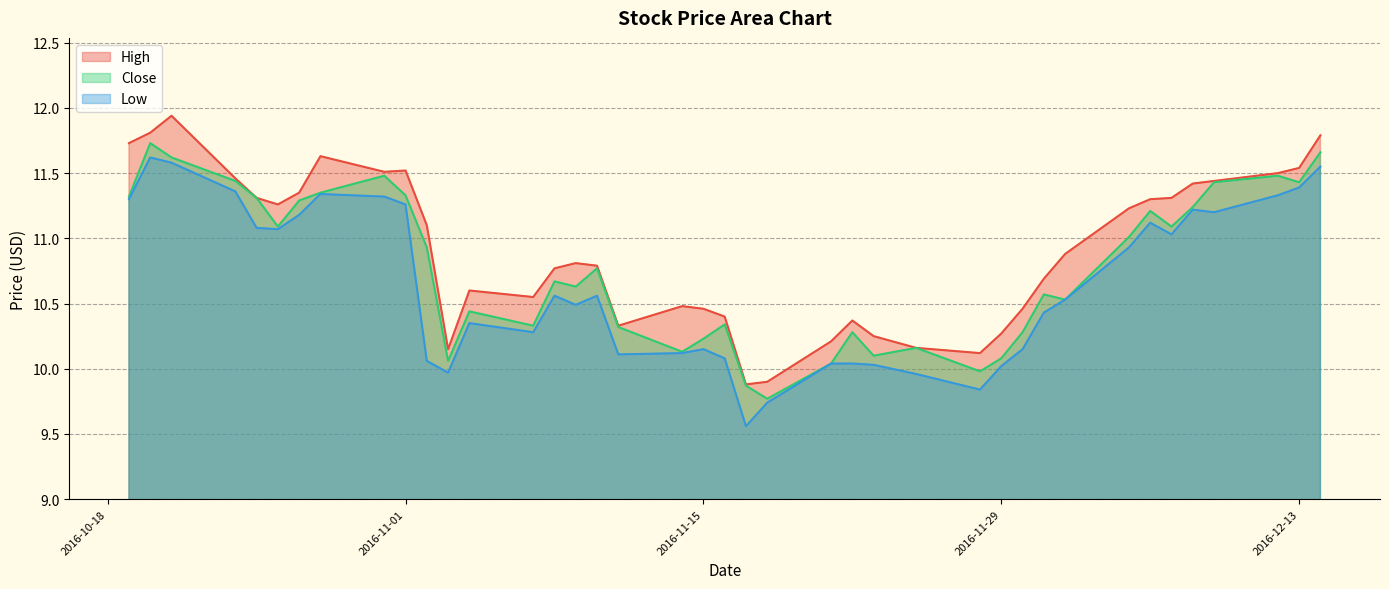

Reading right to left, what are all the values shown in this chart?

High: 11.8	11.5	11.5	11.4	11.4	11.3	11.3	11.2	10.9	10.7	10.5	10.3	10.1	10.2	10.2	10.4	10.2	9.9	9.9	10.4	10.5	10.5	10.3	10.8	10.8	10.8	10.6	10.6	10.2	11.1	11.5	11.5	11.6	11.3	11.3	11.3	11.5	11.9	11.8	11.7
Close: 11.7	11.4	11.5	11.4	11.2	11.1	11.2	11.0	10.5	10.6	10.3	10.1	10.0	10.2	10.1	10.3	10.0	9.8	9.9	10.3	10.2	10.1	10.3	10.8	10.6	10.7	10.3	10.4	10.1	10.9	11.3	11.5	11.3	11.3	11.1	11.3	11.4	11.6	11.7	11.3
Low: 11.6	11.4	11.3	11.2	11.2	11.0	11.1	10.9	10.5	10.4	10.2	10.0	9.8	10.0	10.0	10.0	10.0	9.7	9.6	10.1	10.2	10.1	10.1	10.6	10.5	10.6	10.3	10.3	10.0	10.1	11.3	11.3	11.3	11.2	11.1	11.1	11.4	11.6	11.6	11.3